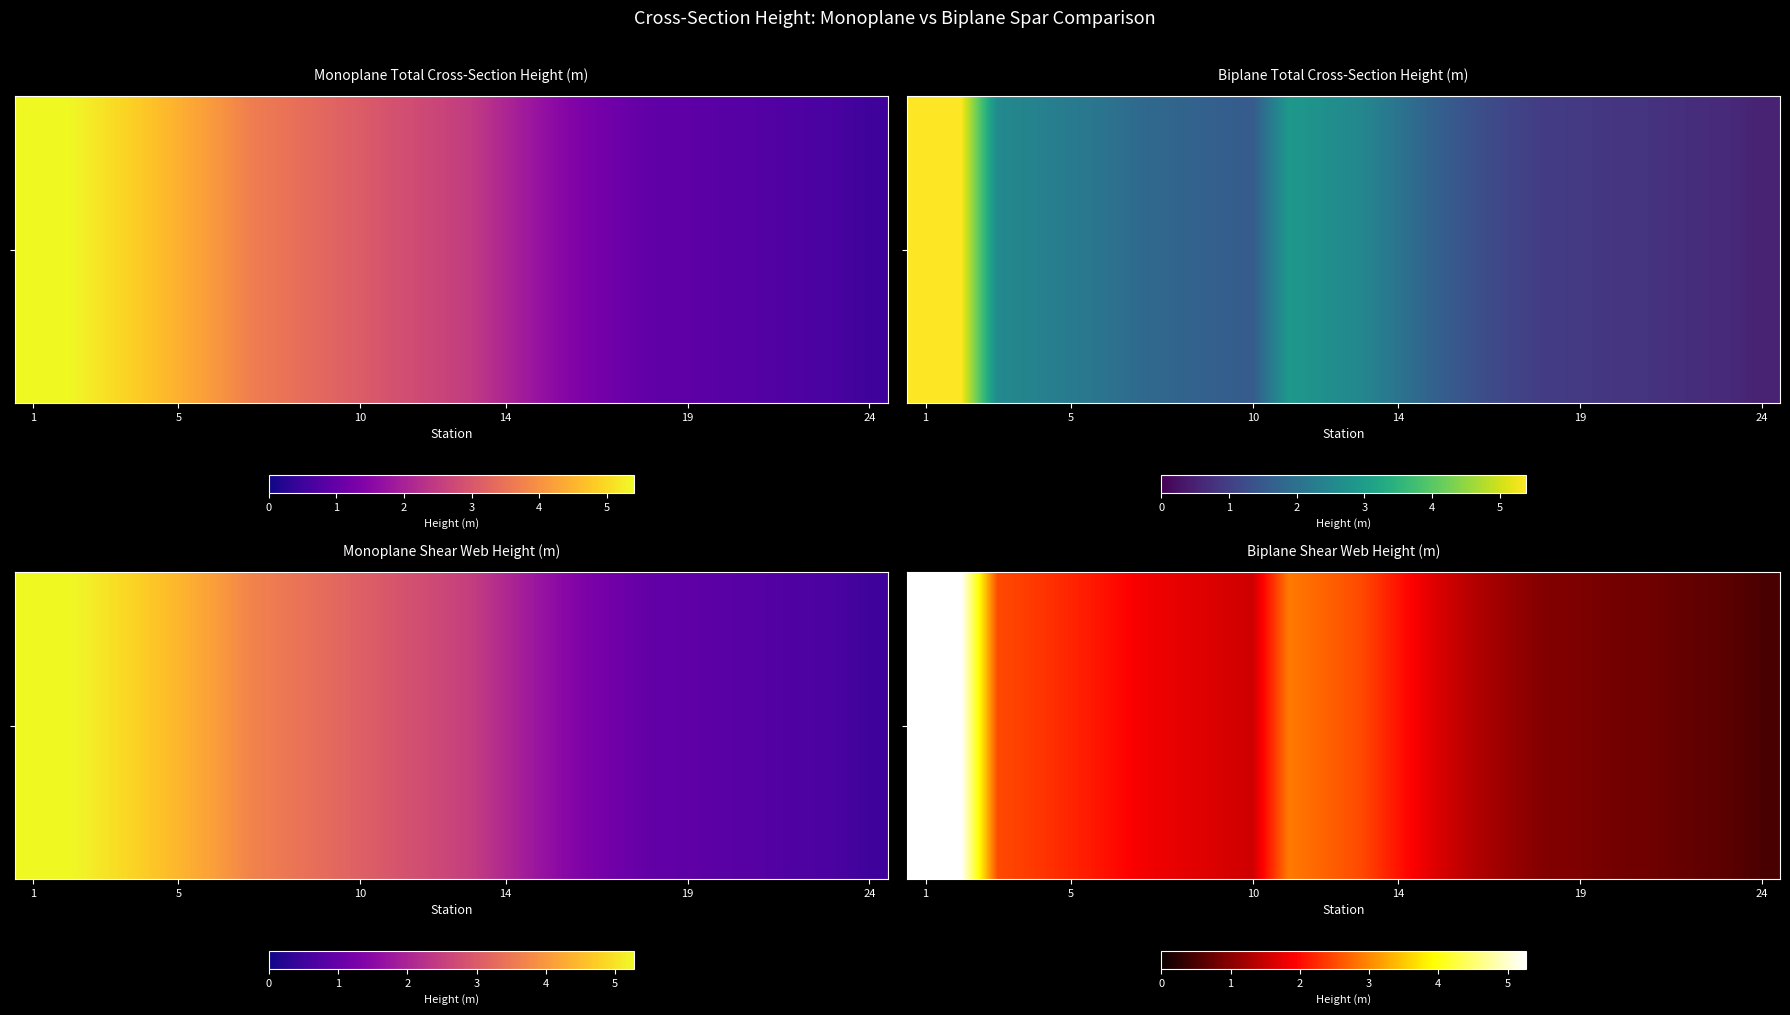

The chart shows a value of 0.5 at 24. True or false?

True